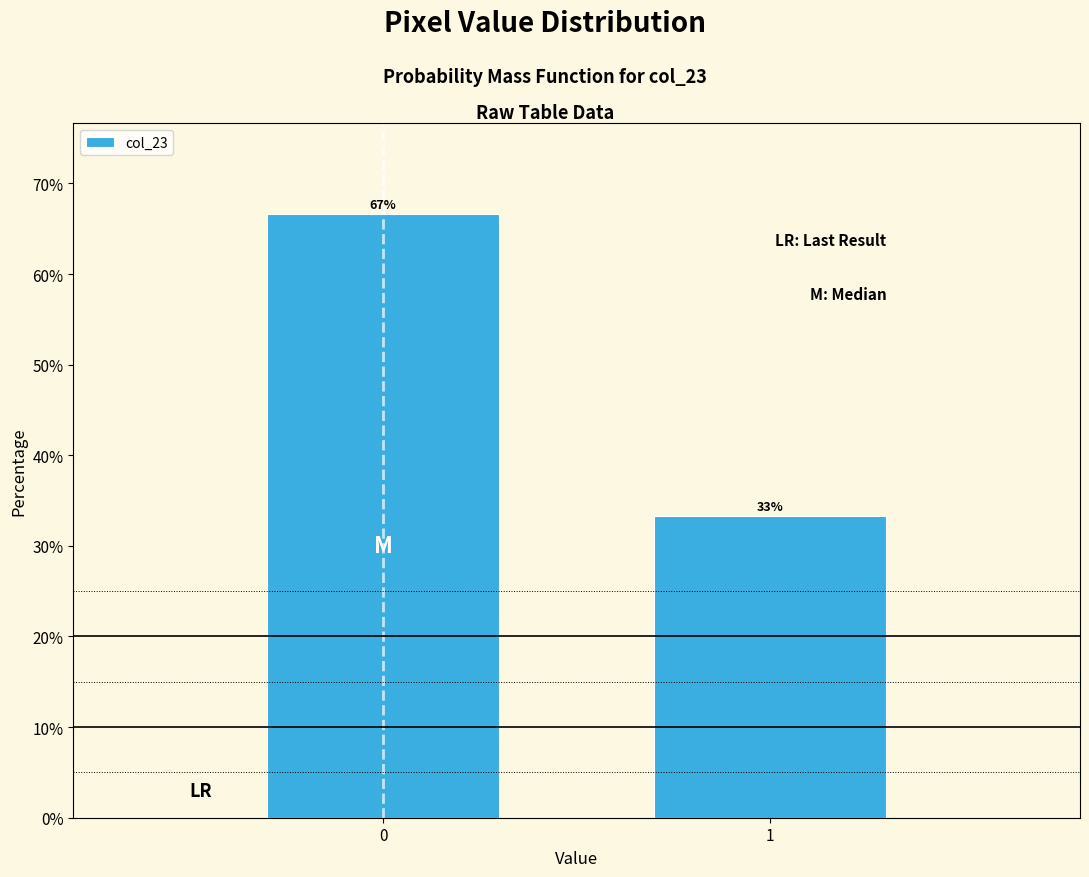

What is the sum of the values at 0 and 1?

100.0